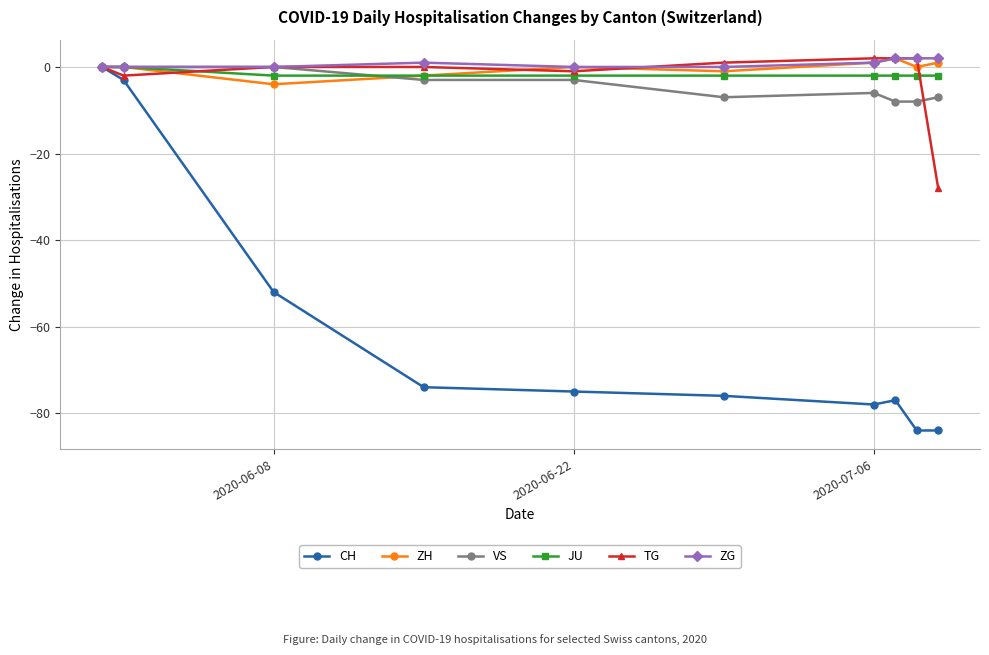

What is the value of the ZH point at the 4th from the left?

-2